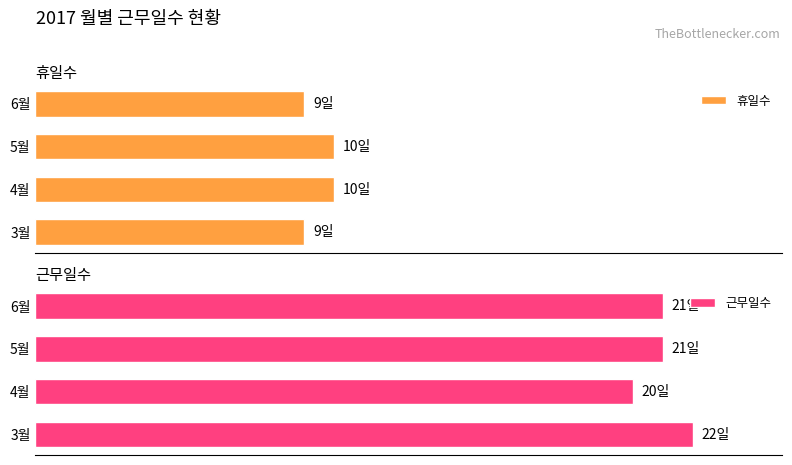

Which category has the lowest value in the 근무일수 series?

4월